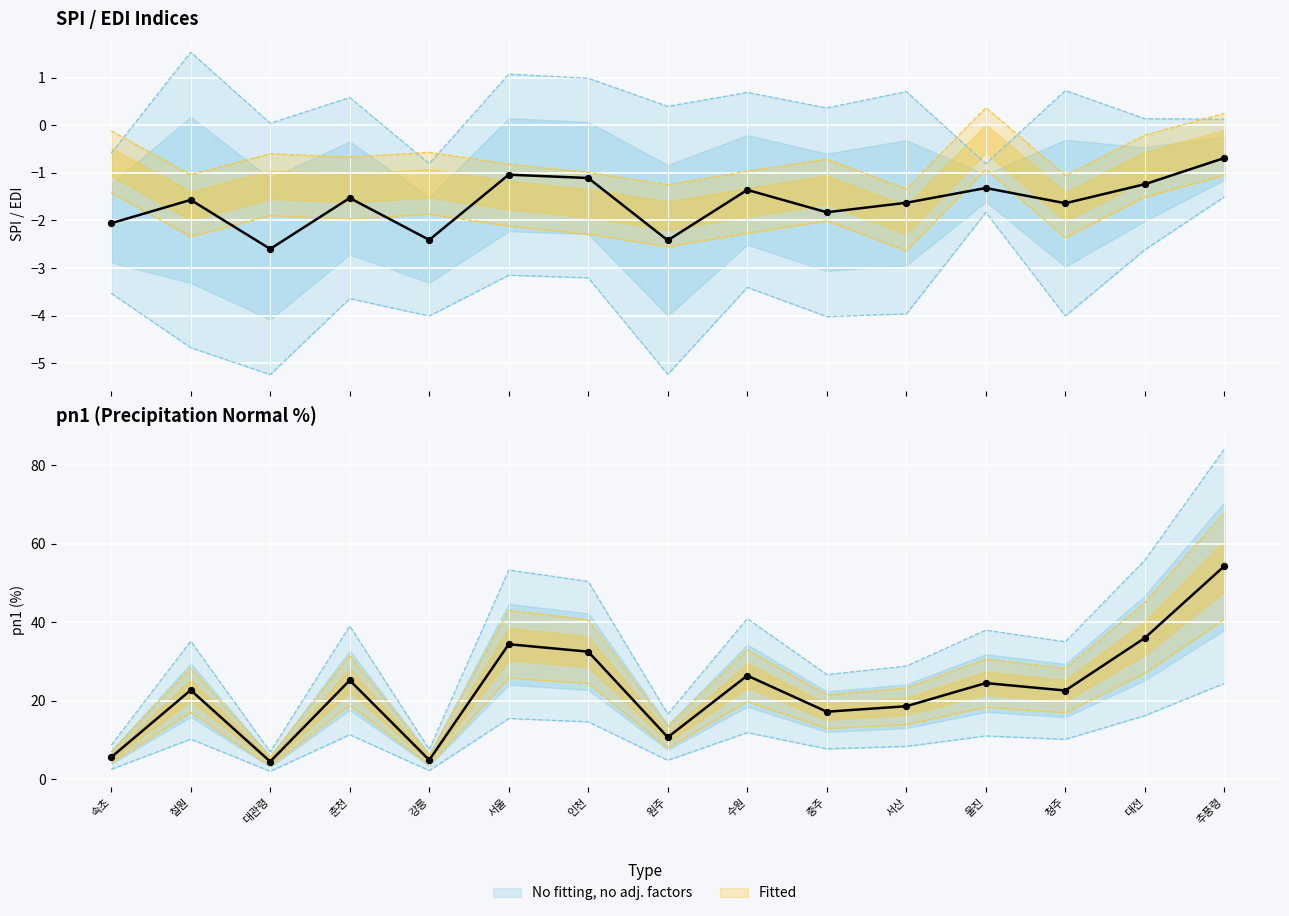

What is the total value across all series at 서울?

51.5